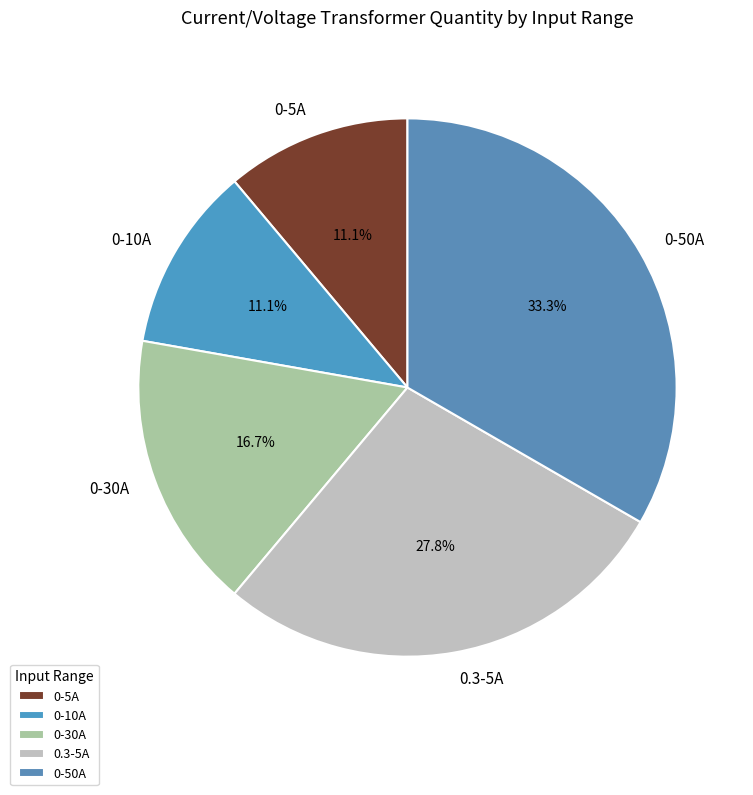

The 0-10A slice represents 11% of the pie. True or false?

True